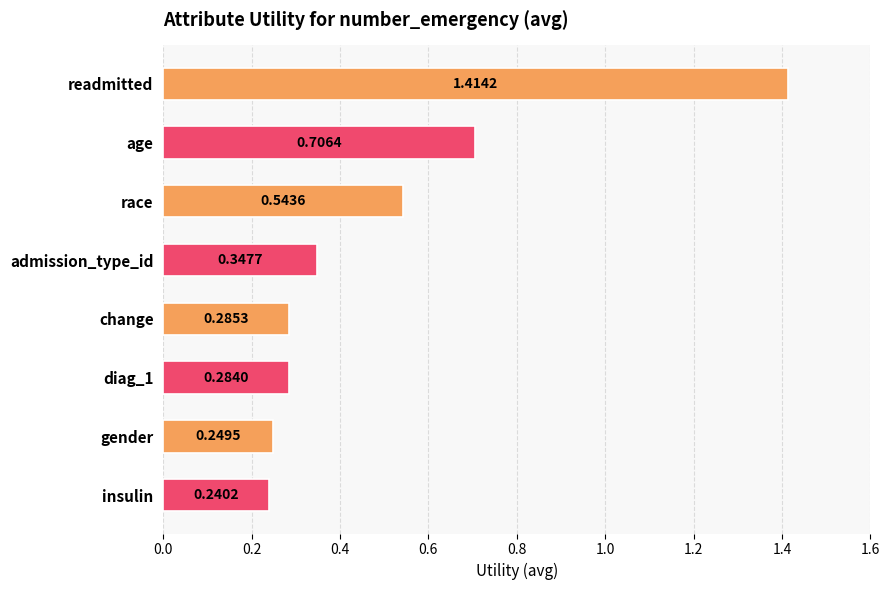

Which has a higher value, readmitted or insulin?

readmitted